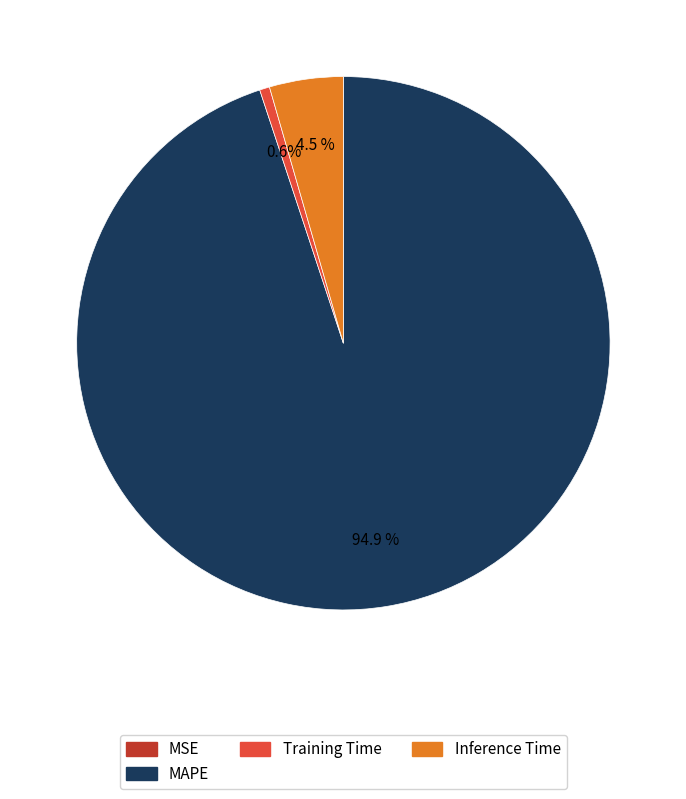

Is the sum of Training Time and MAPE greater than half?

Yes